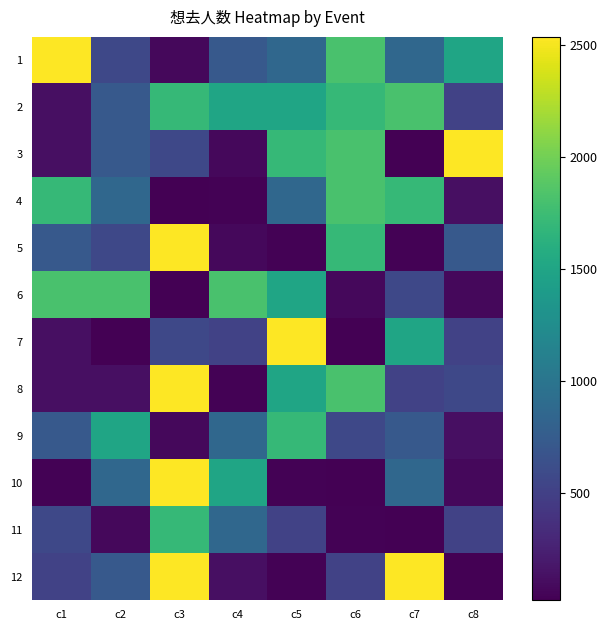

What is the spread (max minus min) of values at c8?

2516